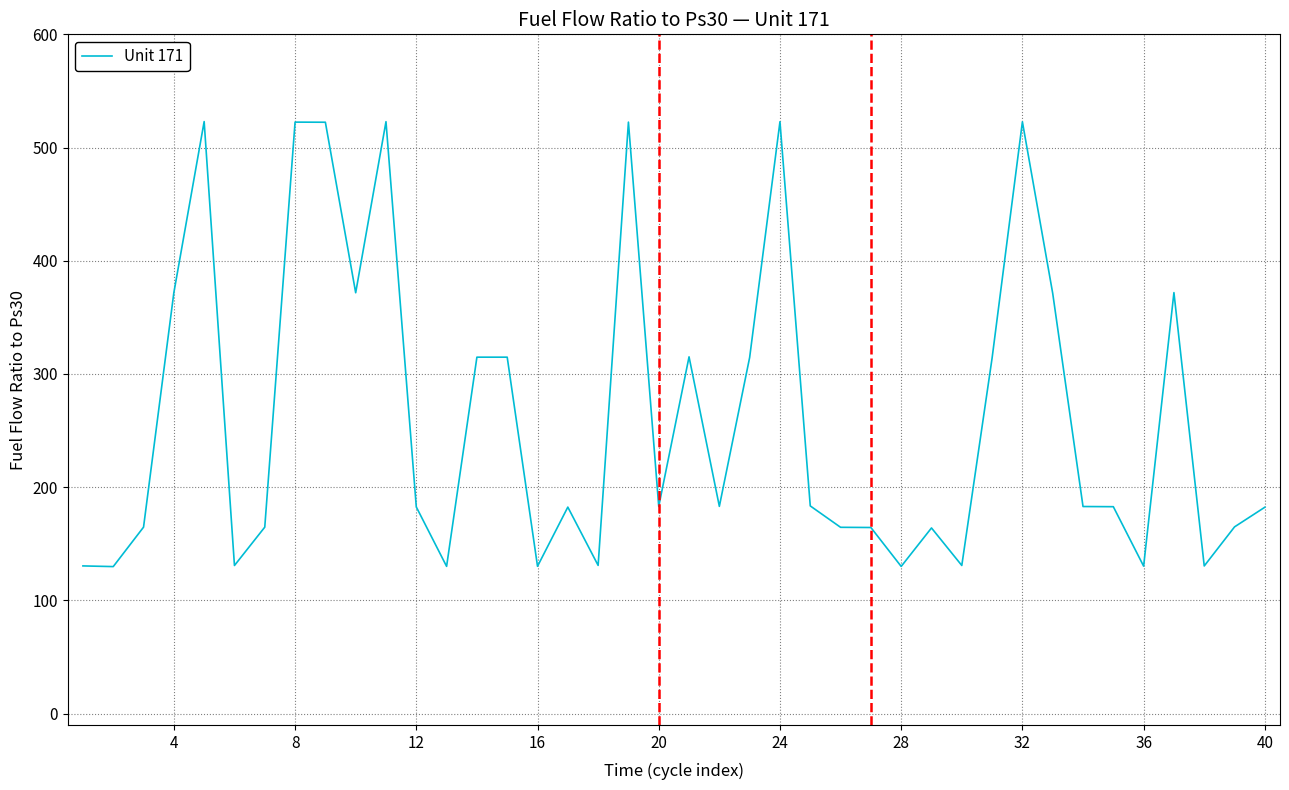

What is the minimum value shown in the chart?

129.9